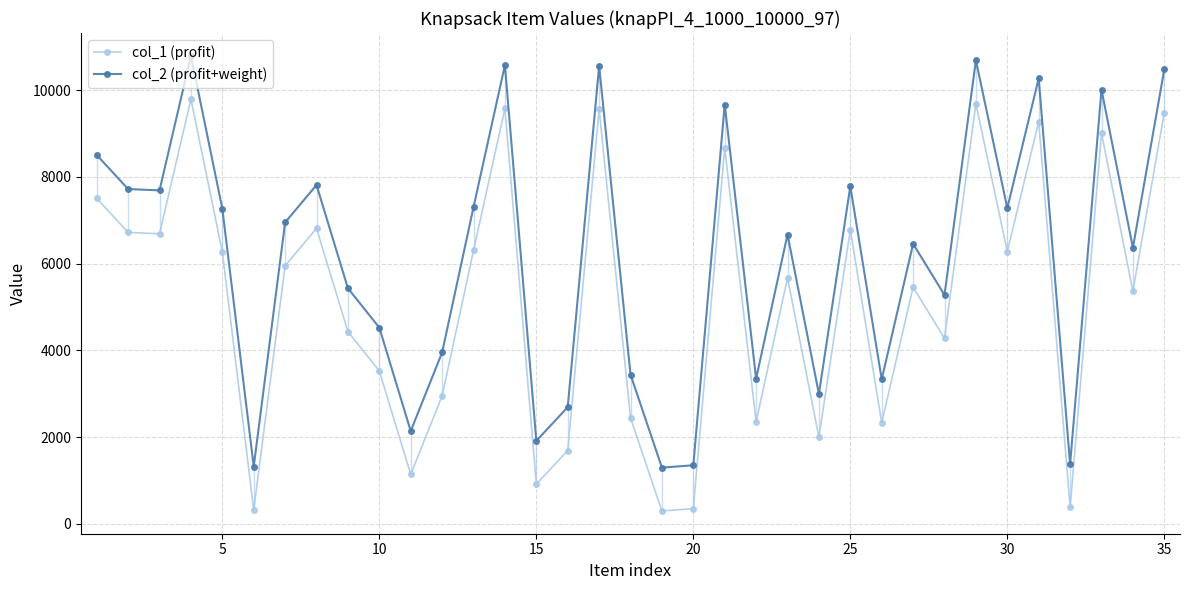

Rank the series by their average value, from highest to lowest.

col_2 (profit+weight), col_1 (profit)